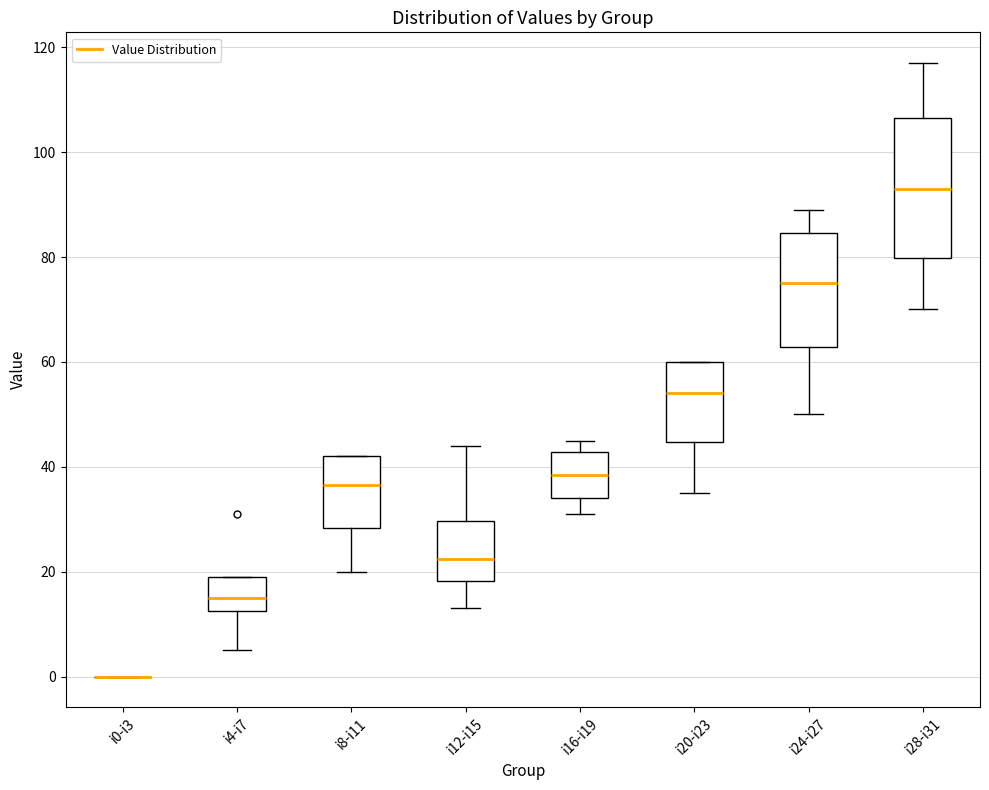

Comparing the boxes themselves (not the whiskers), which one is the tallest?

i28-i31